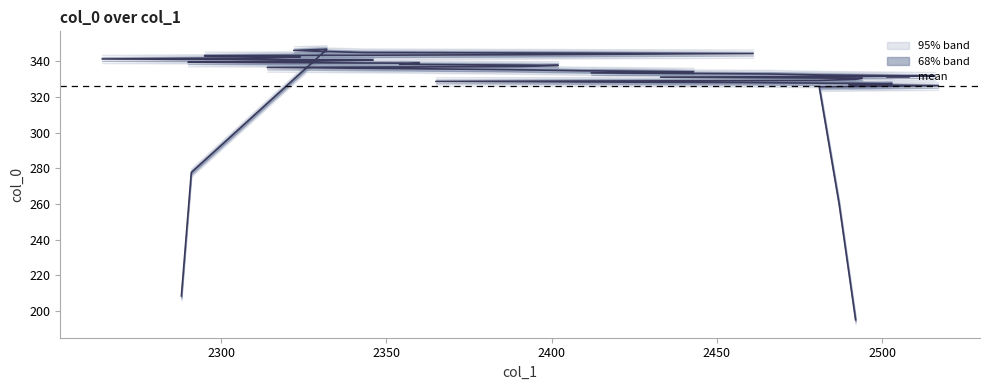

How many distinct data groups are displayed?

1